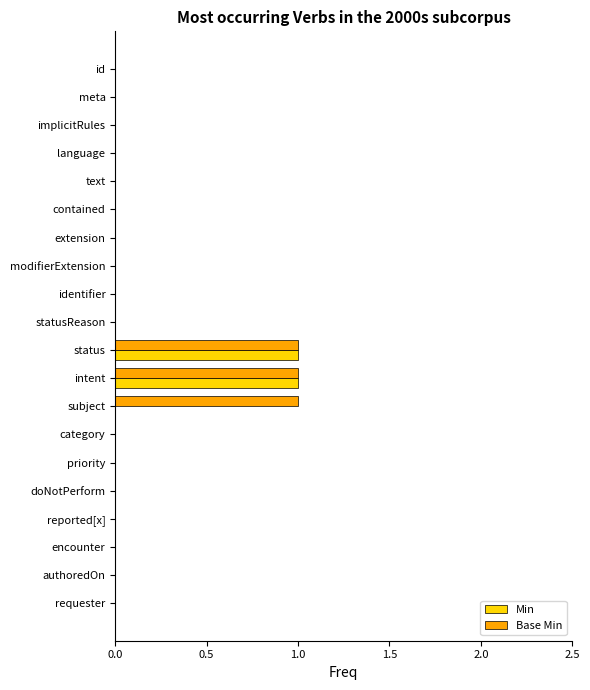

What is the sum of all Base Min values?

3